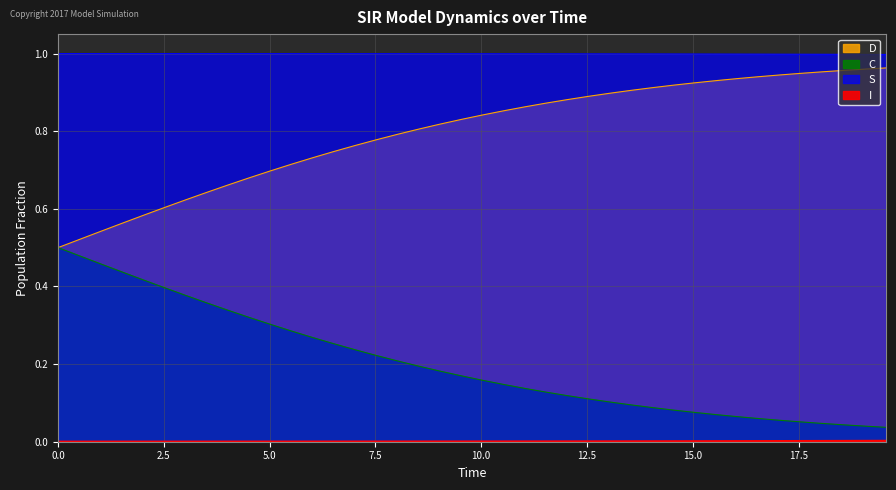

The C series shows 1.4 at 15. True or false?

False